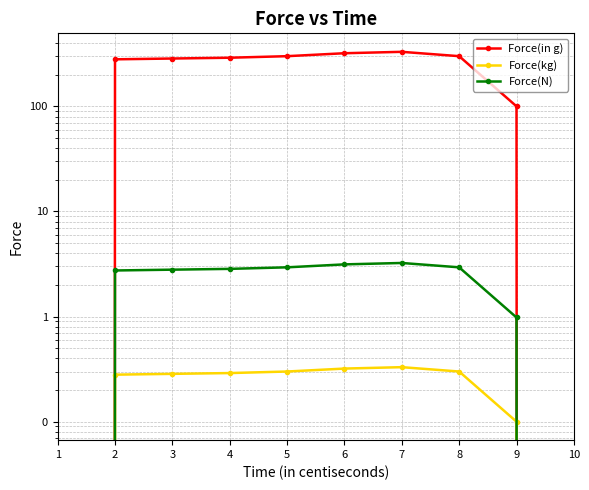

Count the number of data series in this chart.

3